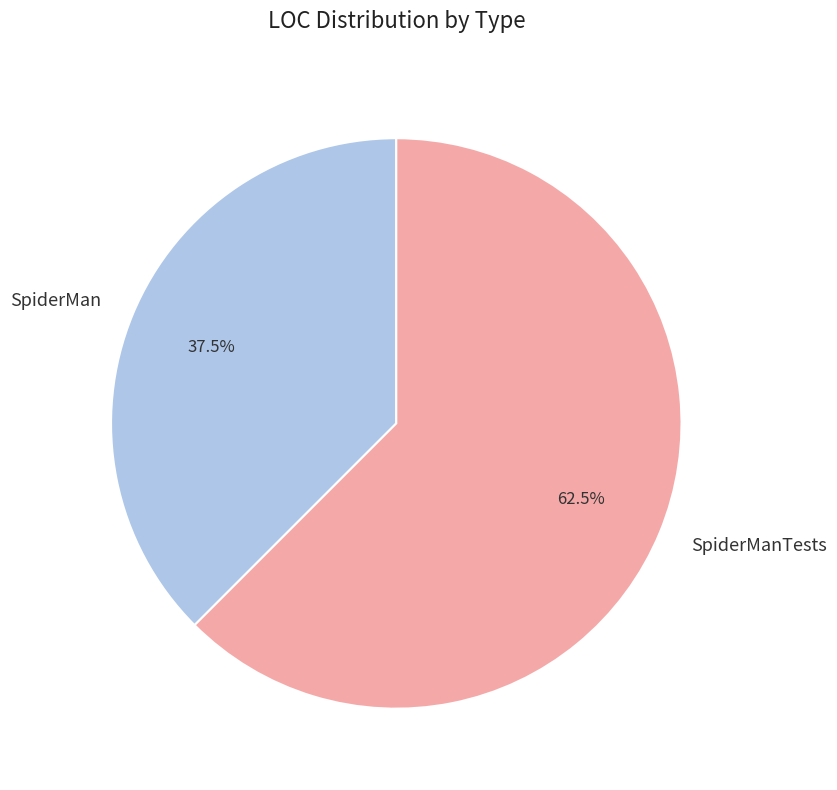

Rank the categories by value from lowest to highest.

SpiderMan, SpiderManTests